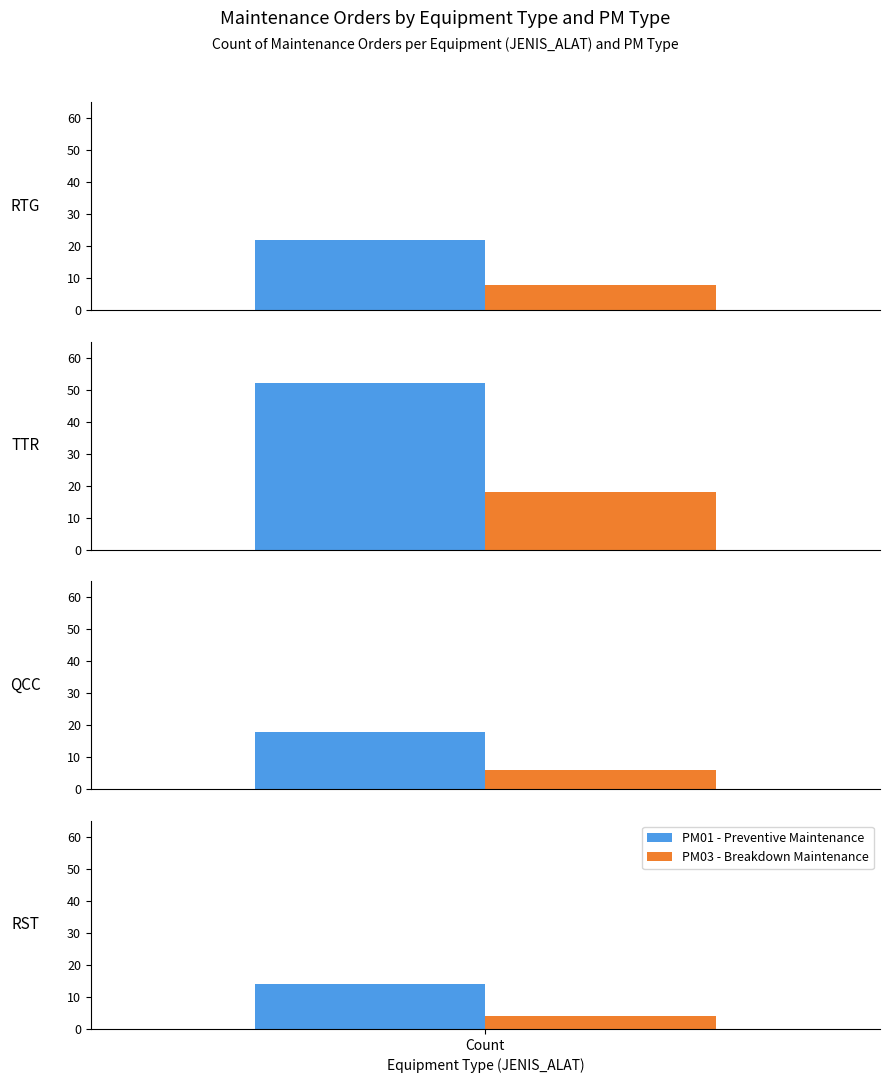

What is the lowest value of the PM03 - Breakdown Maintenance series?

4